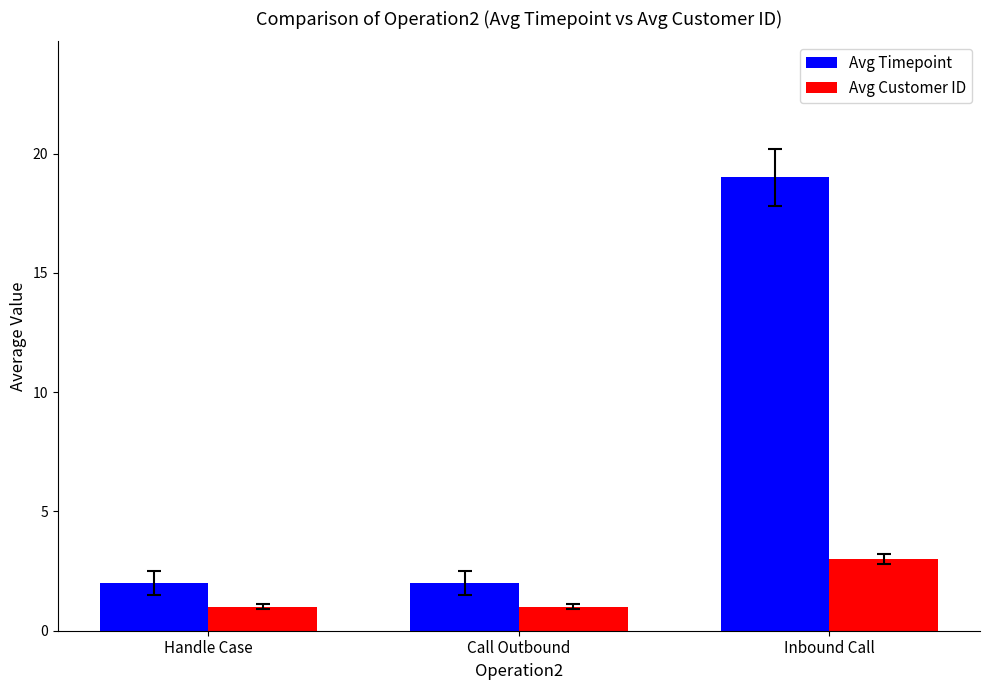

Is it true that Avg Customer ID equals 1 at Handle Case?

True